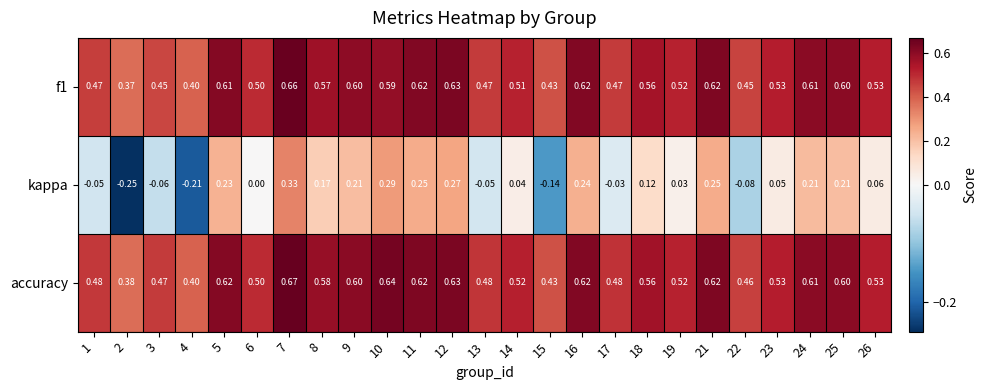

Which series changed the most between 18 and 26?

kappa